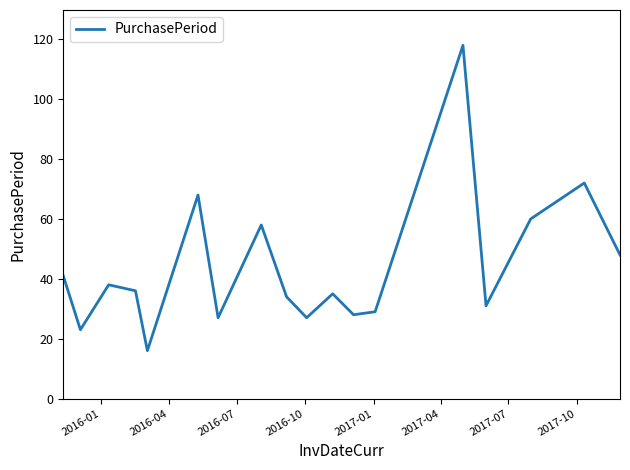

What is the difference between the maximum and minimum values?

102